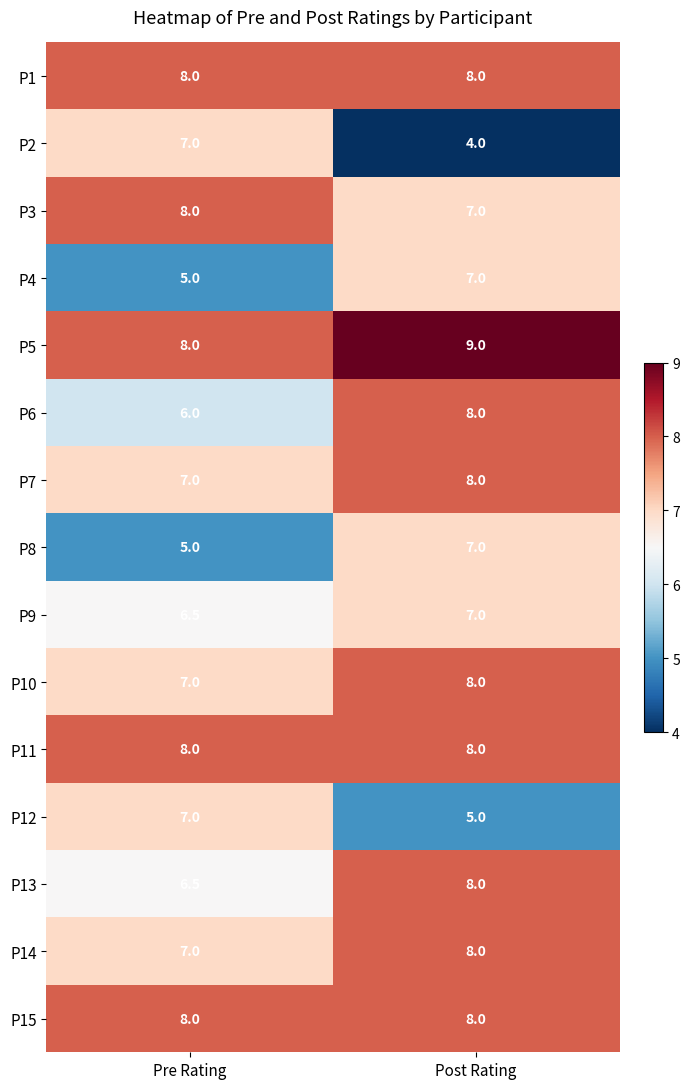

At which label is P6 closest to 7?

Pre Rating